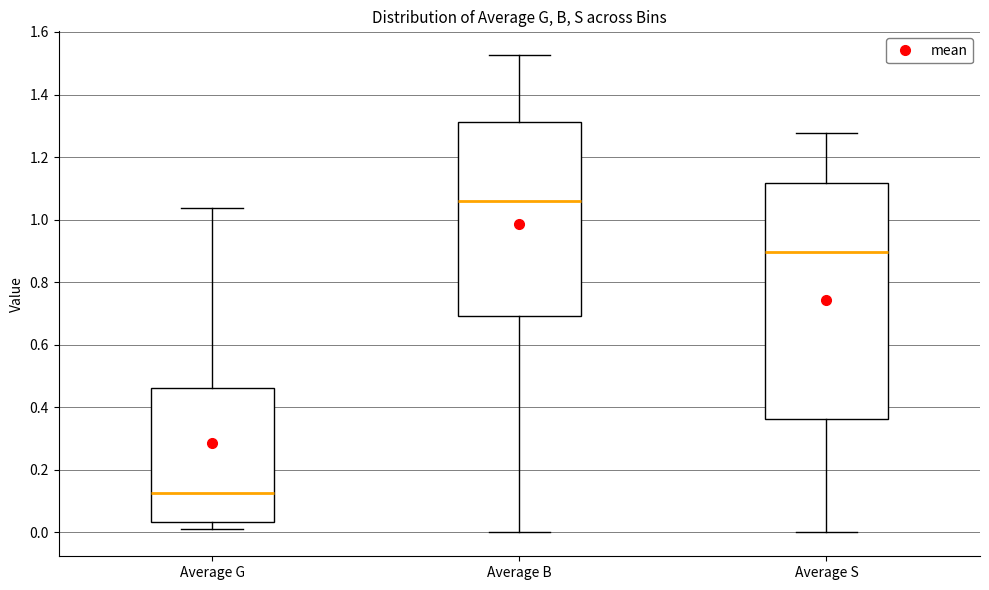

Reading left to right, read every box against the y-axis: the position of its median line, the range the box covers, and the ends of its whiskers. The values are not printed on the chart, so give them approximately, as read against the axis.

Average G: median 0.12, box 0.04 to 0.46, whiskers 0.02 to 1.04
Average B: median 1.06, box 0.70 to 1.32, whiskers 0.00 to 1.52
Average S: median 0.90, box 0.36 to 1.12, whiskers 0.00 to 1.28